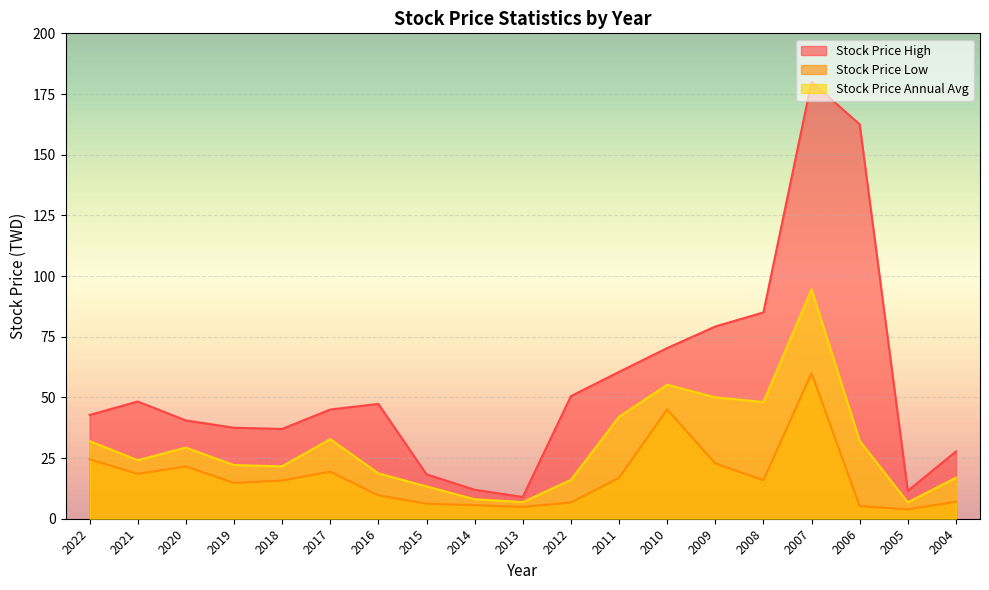

At how many categories does at least one series exceed 35?

14